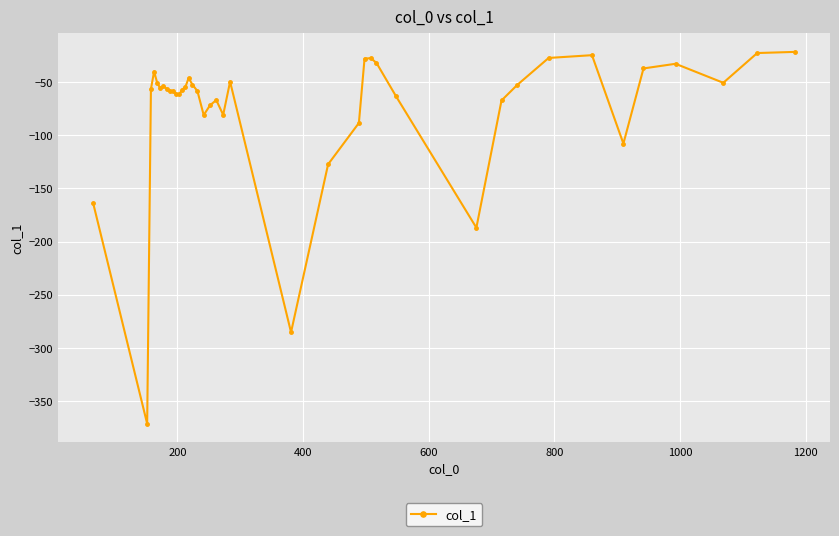

How many lines are shown in the chart?

1